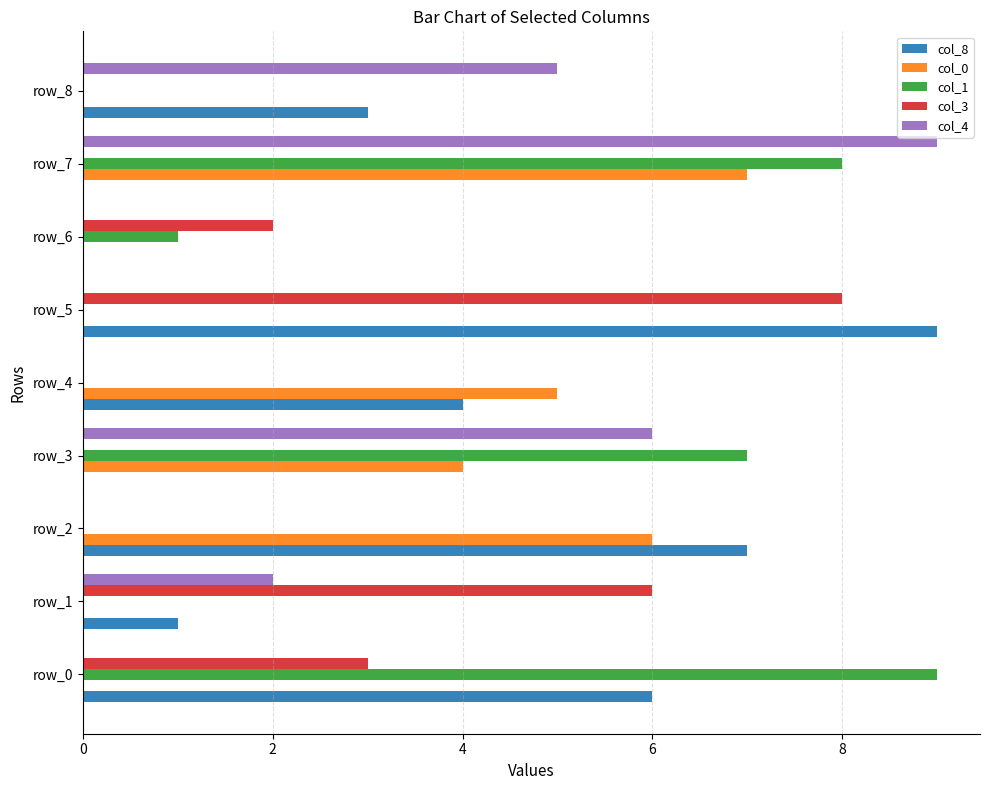

What is the maximum value shown in the chart?

9